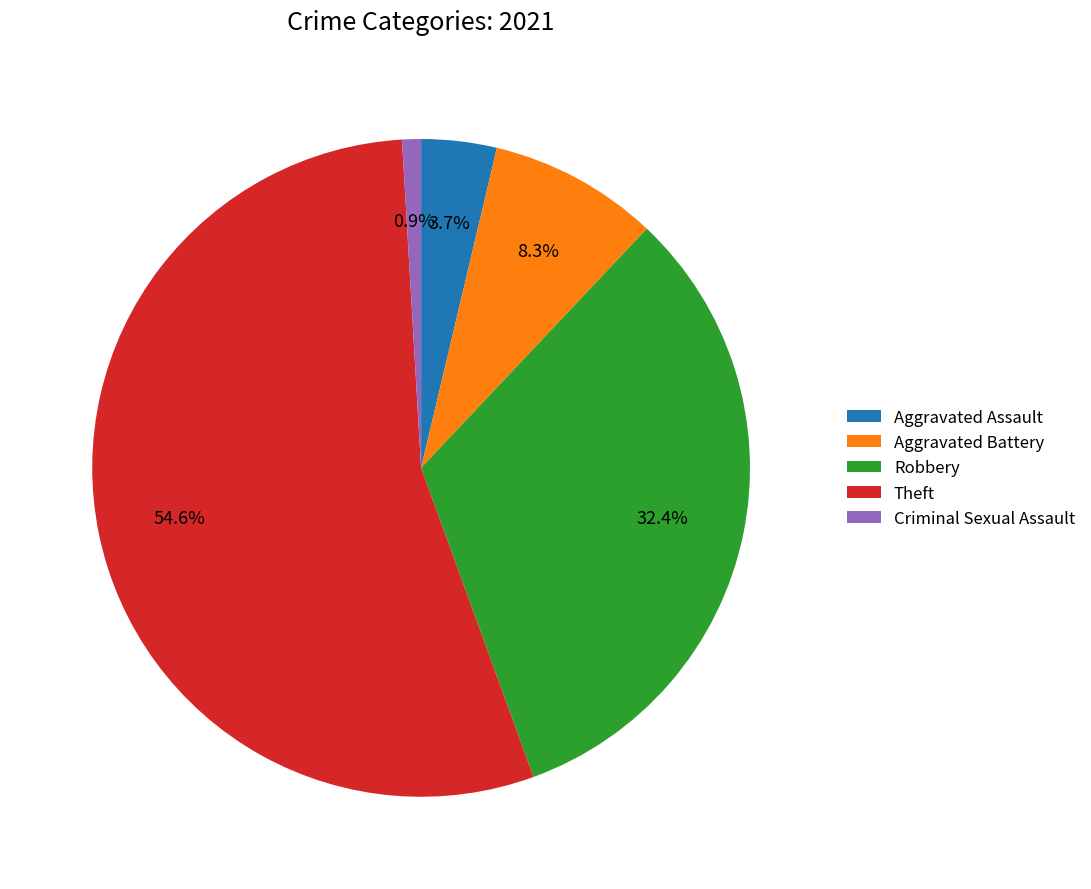

Count the number of slices in the pie.

5